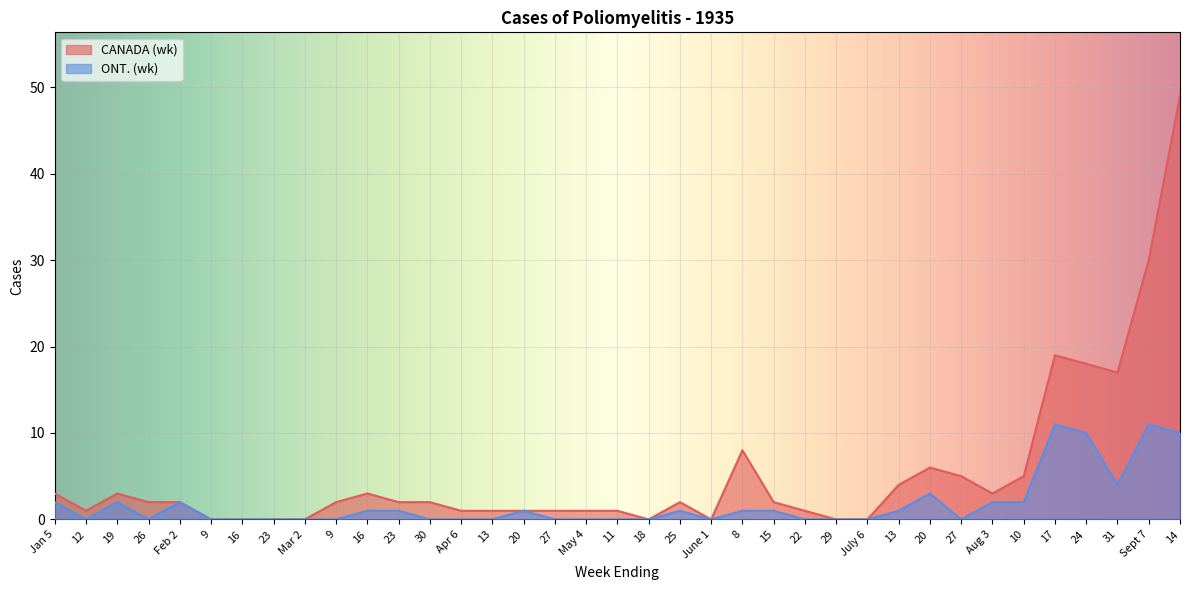

What is the average value of the CANADA (wk) series?

5